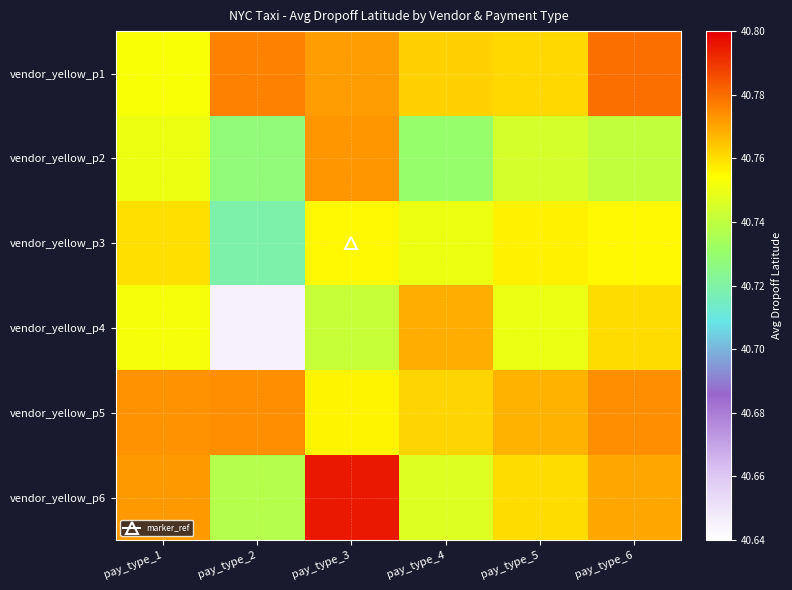

At how many categories does at least one series exceed 40?

6